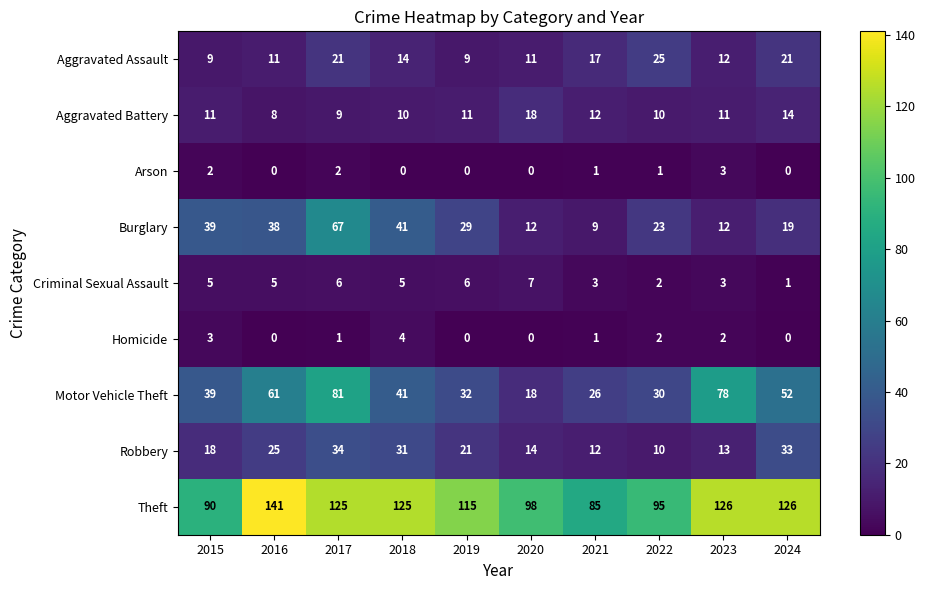

Is it true that Aggravated Battery equals 10 at 2022?

True